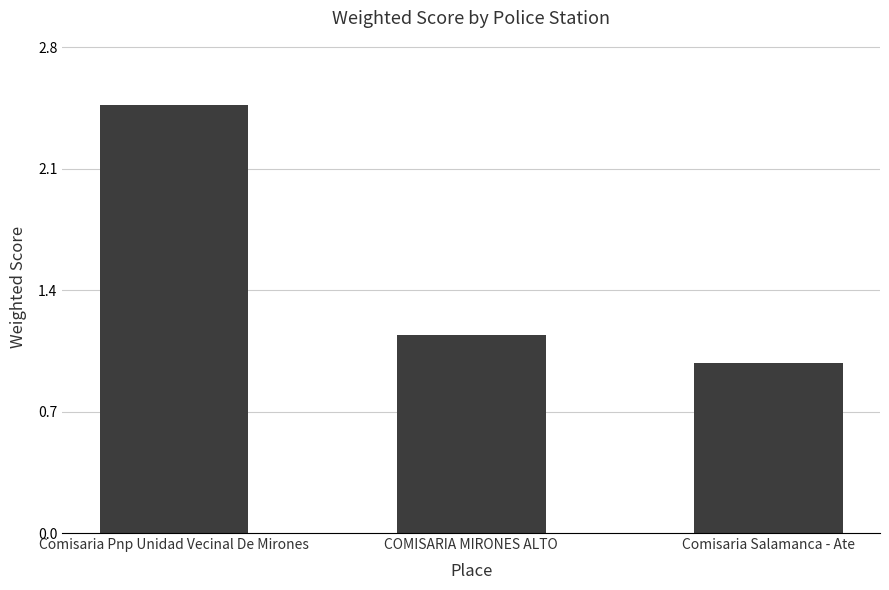

What is the label of the 1st bar from the right?

Comisaria Salamanca - Ate